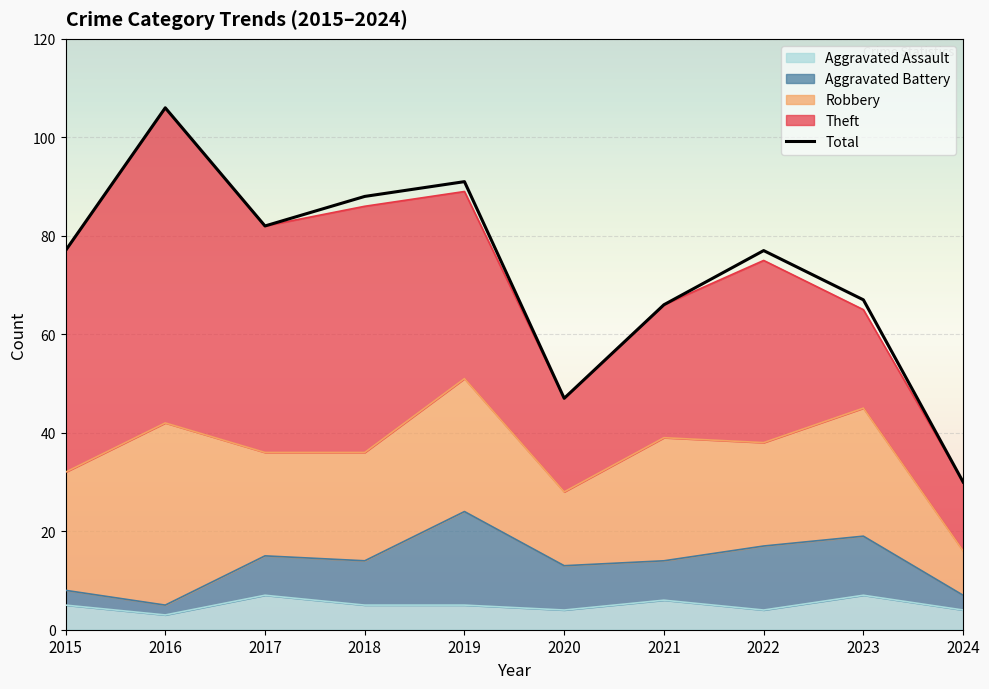

Rank the categories by value from lowest to highest.

2024, 2020, 2021, 2023, 2015, 2022, 2017, 2018, 2019, 2016